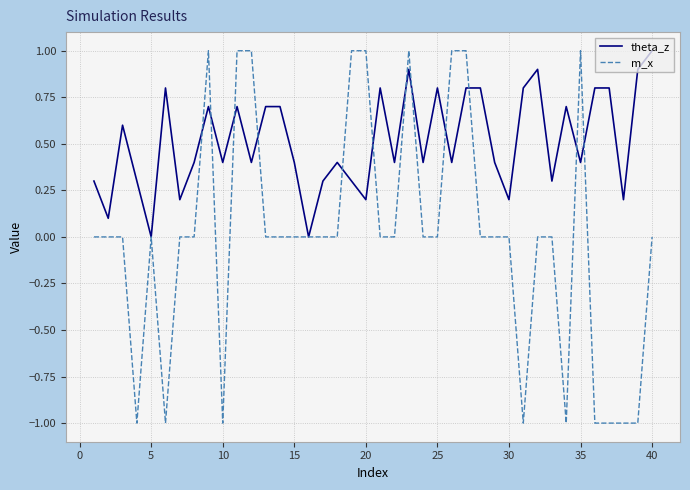

Reading right to left, transcribe all the data shown in this chart.

theta_z: 1.0	0.9	0.2	0.8	0.8	0.4	0.7	0.3	0.9	0.8	0.2	0.4	0.8	0.8	0.4	0.8	0.4	0.9	0.4	0.8	0.2	0.3	0.4	0.3	0.0	0.4	0.7	0.7	0.4	0.7	0.4	0.7	0.4	0.2	0.8	0.0	0.3	0.6	0.1	0.3
m_x: 0.0	-1.0	-1.0	-1.0	-1.0	1.0	-1.0	0.0	0.0	-1.0	0.0	0.0	0.0	1.0	1.0	0.0	0.0	1.0	0.0	0.0	1.0	1.0	0.0	0.0	0.0	0.0	0.0	0.0	1.0	1.0	-1.0	1.0	0.0	0.0	-1.0	0.0	-1.0	0.0	0.0	0.0